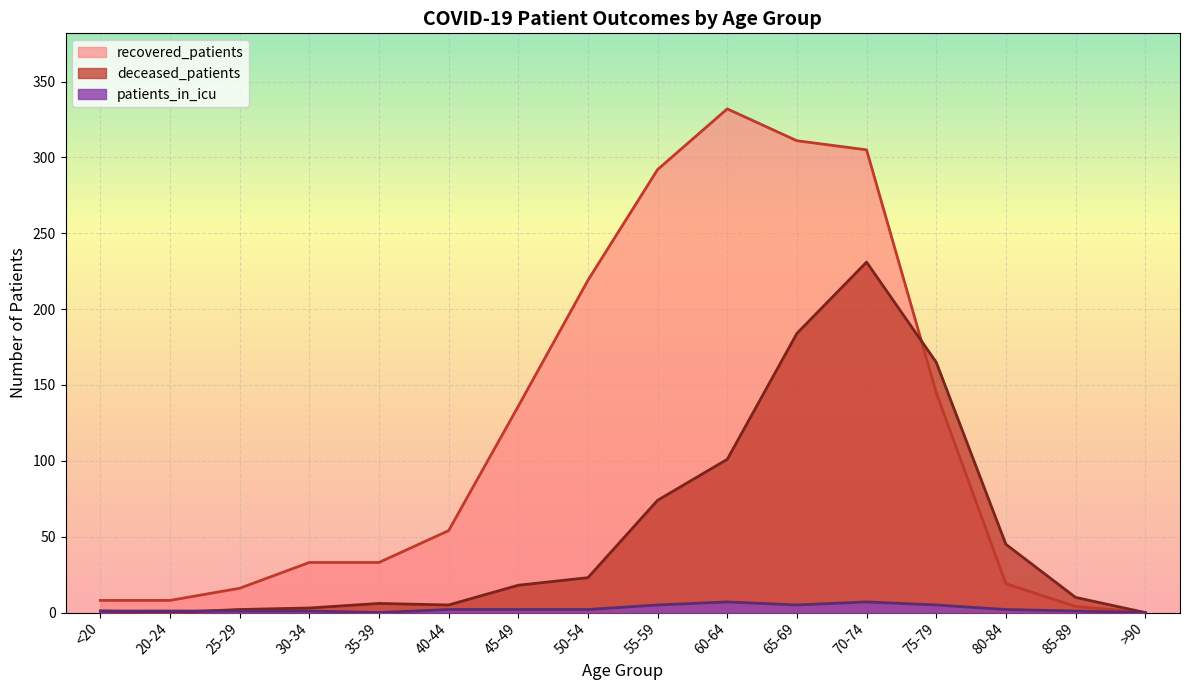

Does the chart display data point markers on the line(s)?

No